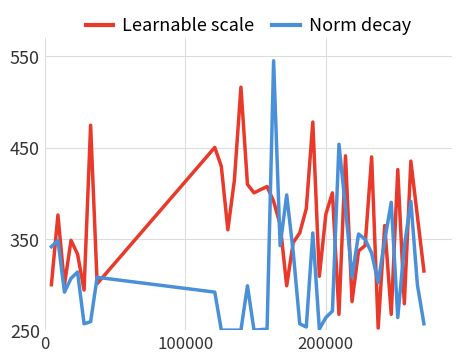

What is the maximum value shown in the chart?

545.1